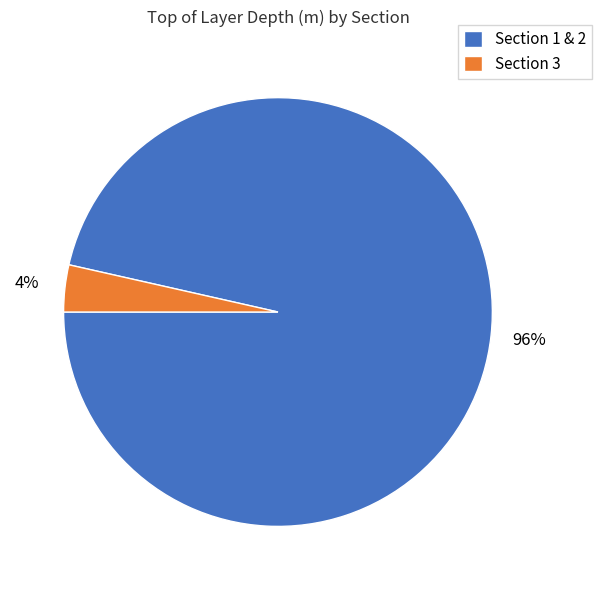

Combined, do Section 1 & 2 and Section 3 account for over 50%?

Yes